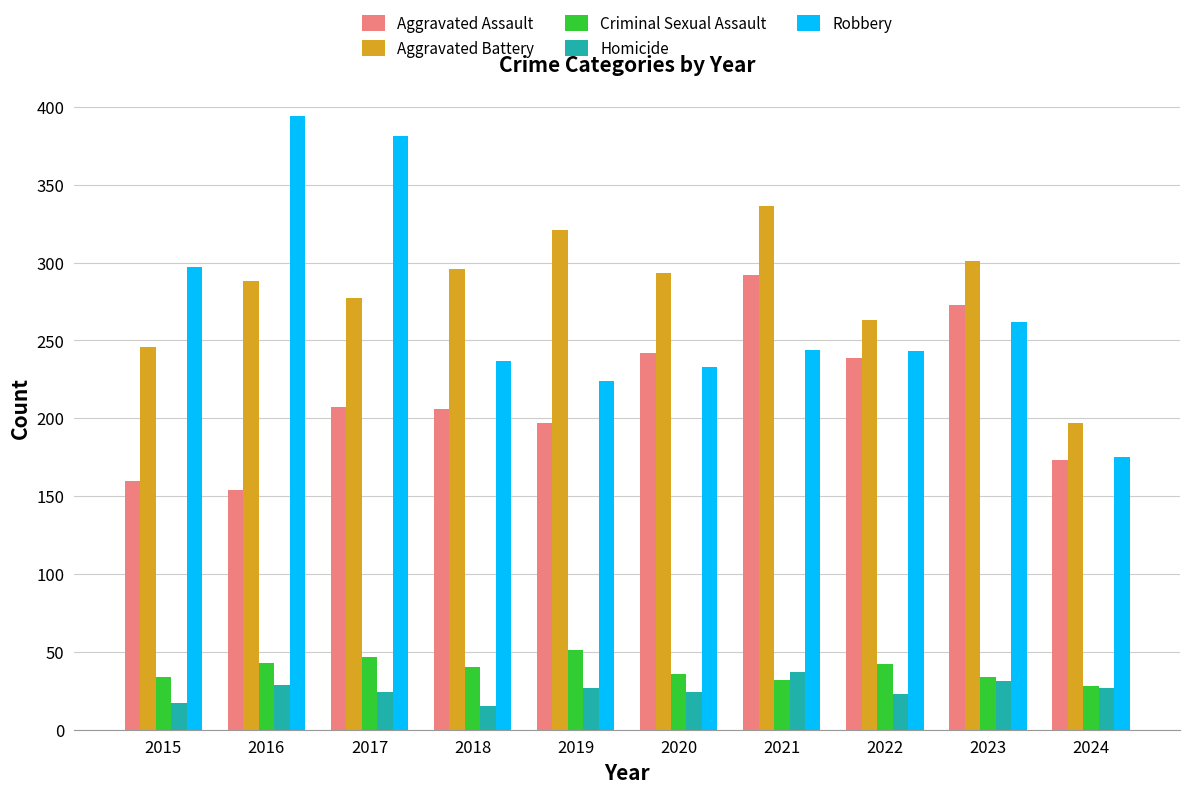

Which category has the highest value in the Aggravated Battery series?

2021